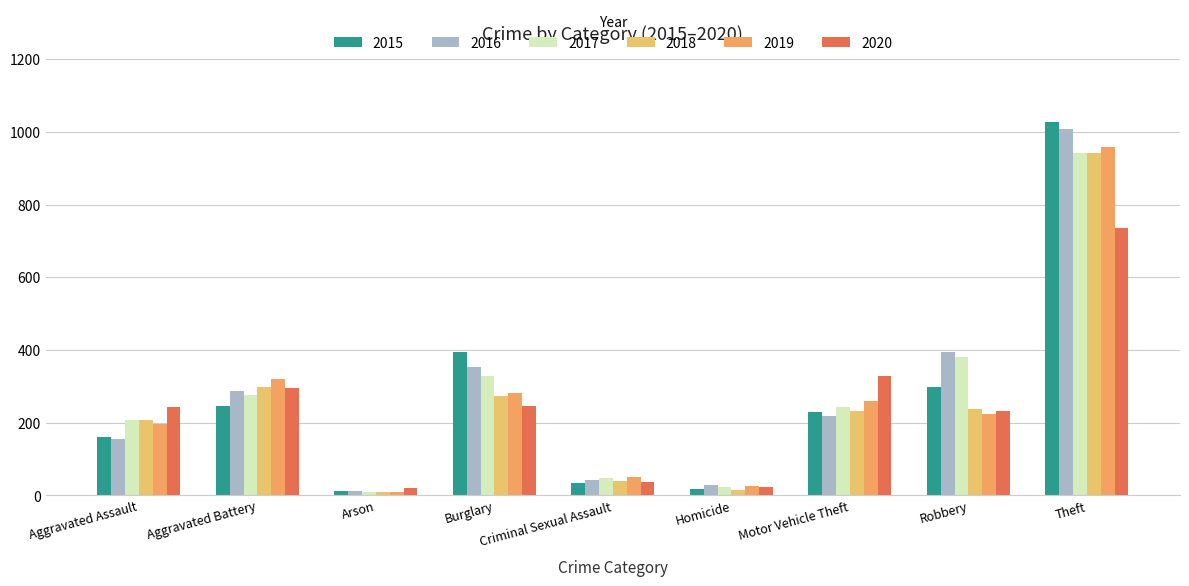

How many bars are there in total?

54